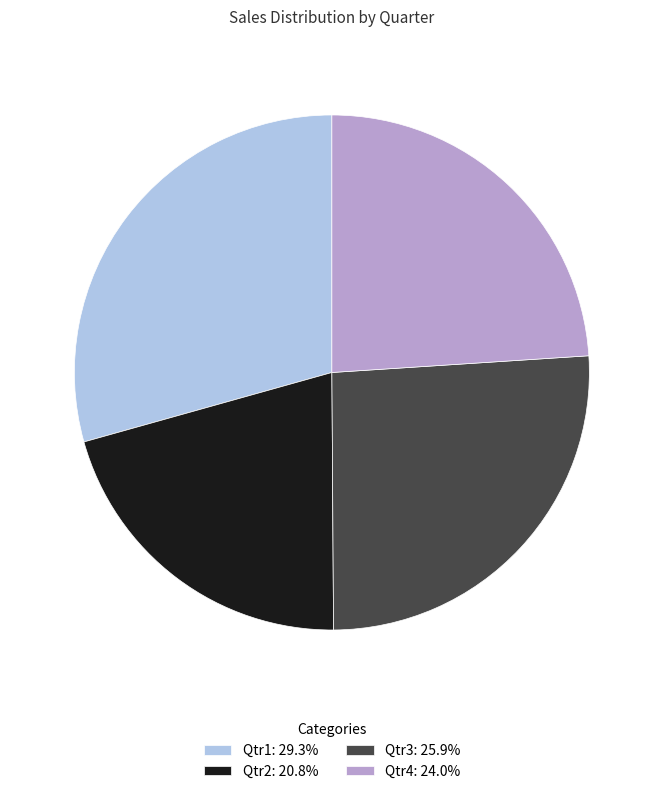

True or false: Qtr4 accounts for 24% of the total.

True